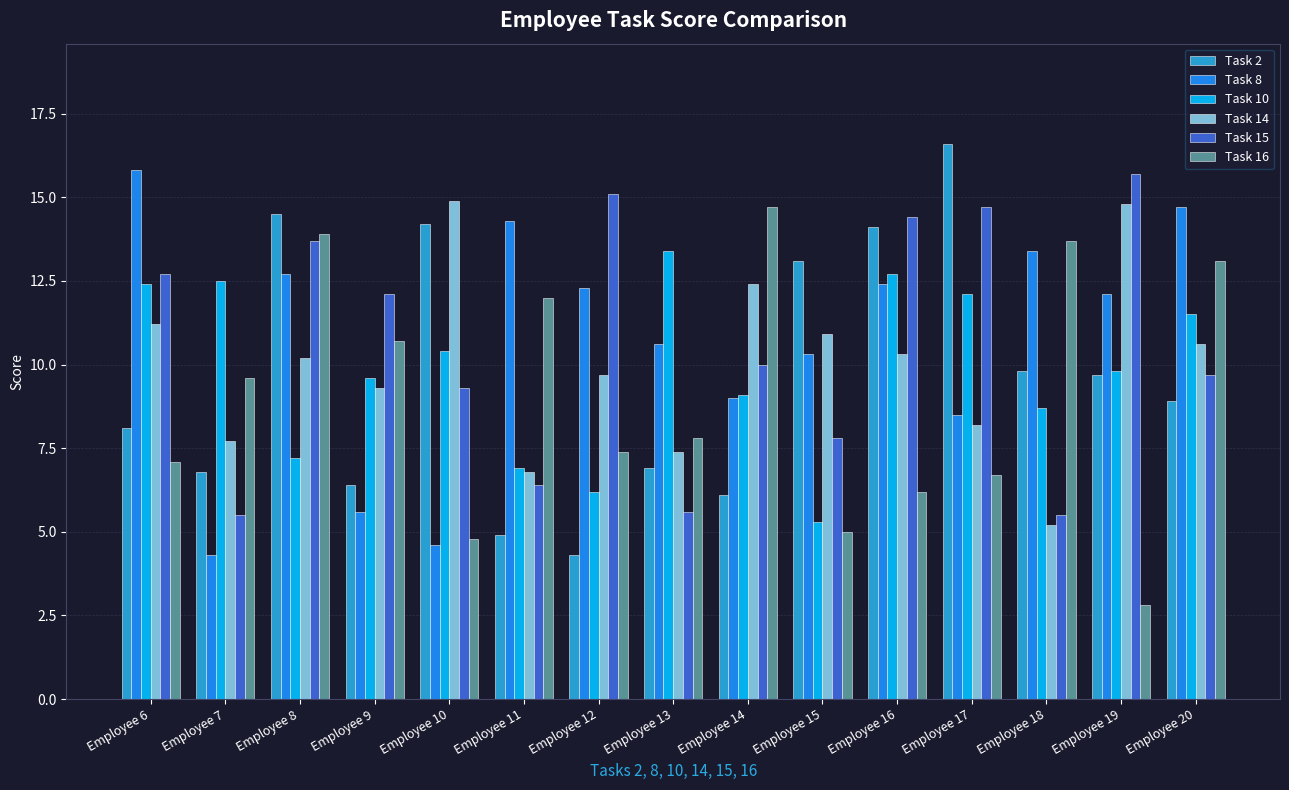

What is the value of the Task 8 bar at the 7th from the left?

12.3